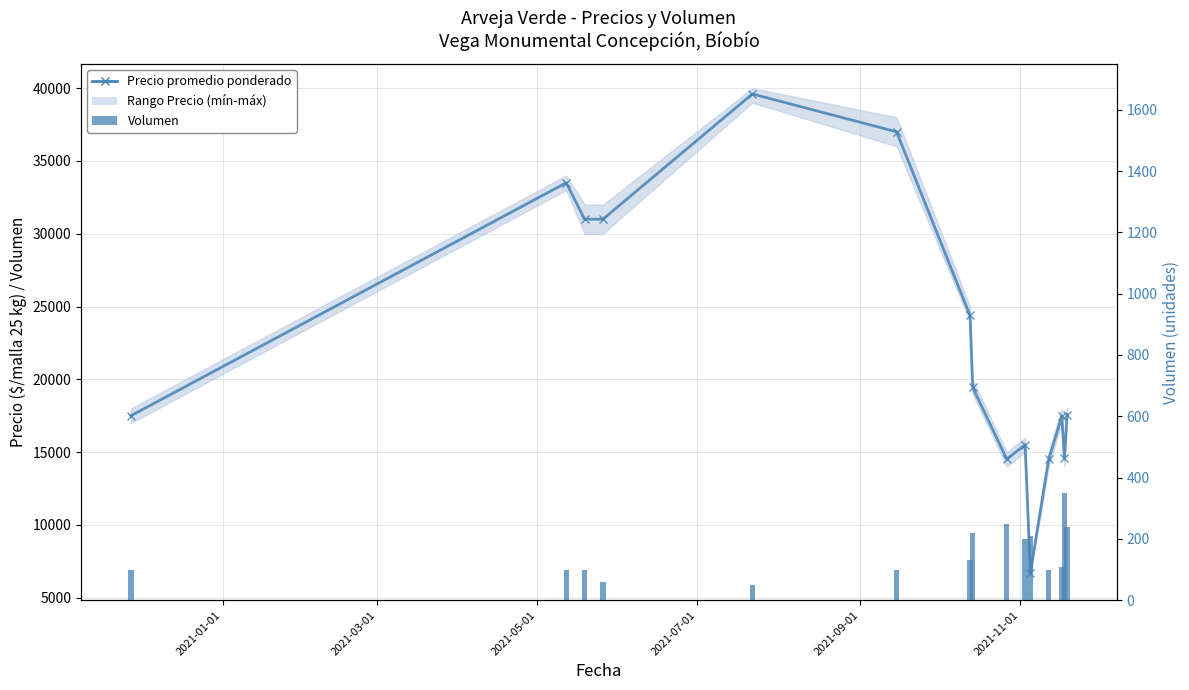

Is the value of Volumen at 2021-07-01 greater than the value of Precio promedio ponderado at 12?

No